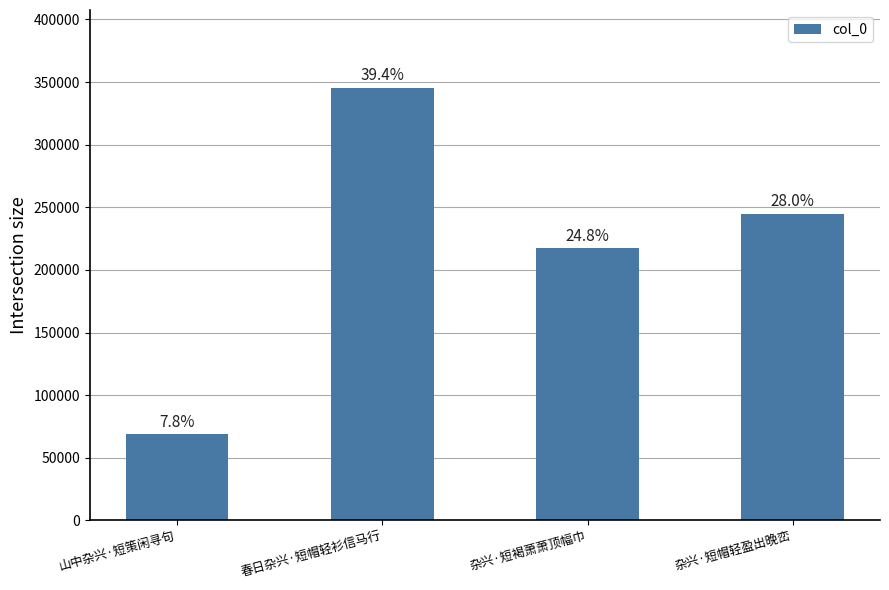

Which label corresponds to the smallest value in the chart?

山中杂兴·短策闲寻句